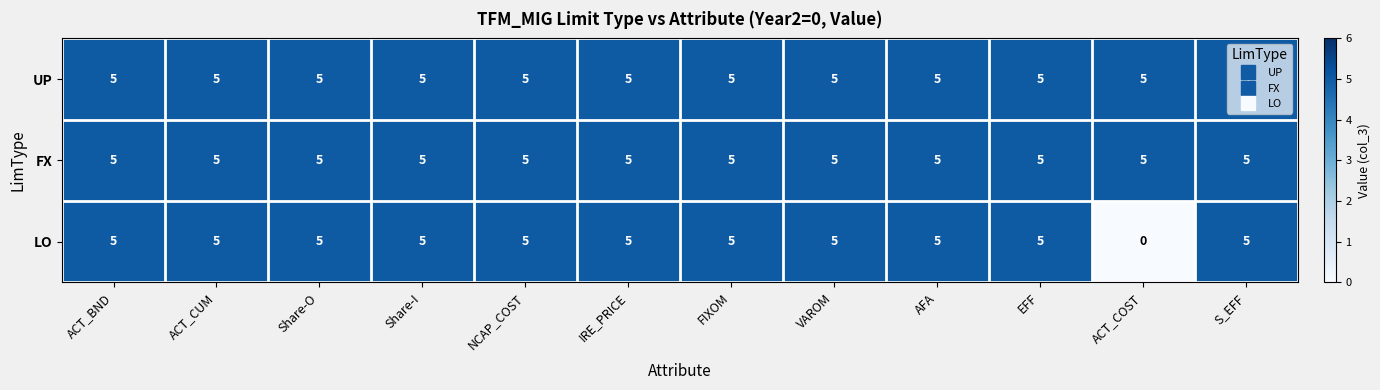

True or false: FX has a value of 5 at Share-O.

True